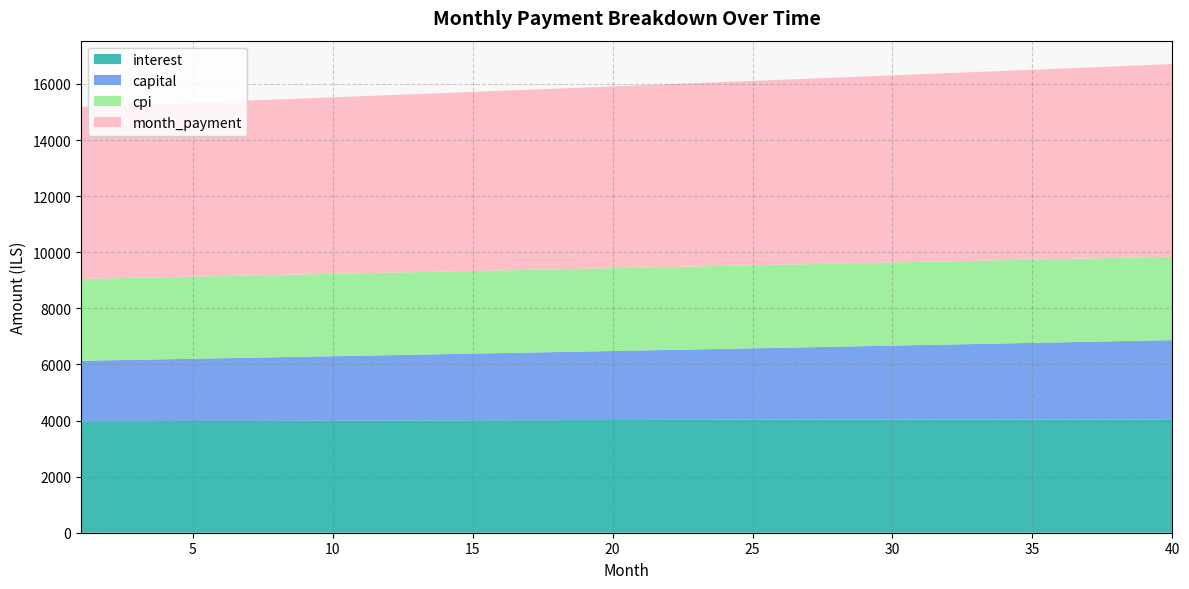

Read the cpi value at 5.

2927.3